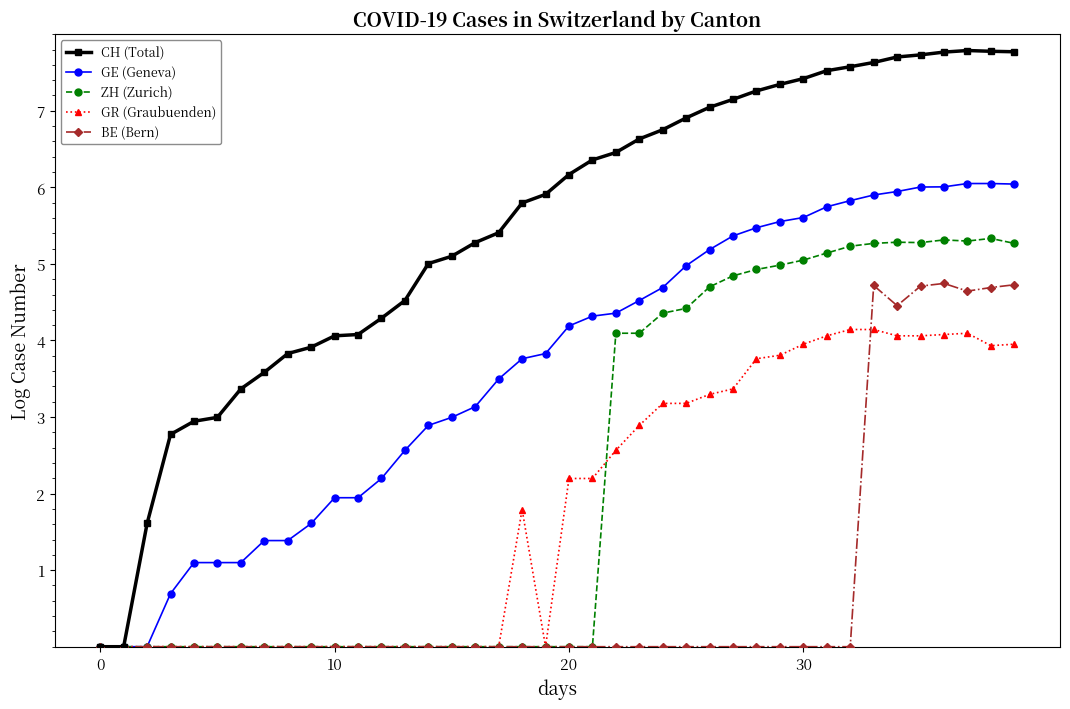

How many lines are shown in the chart?

5